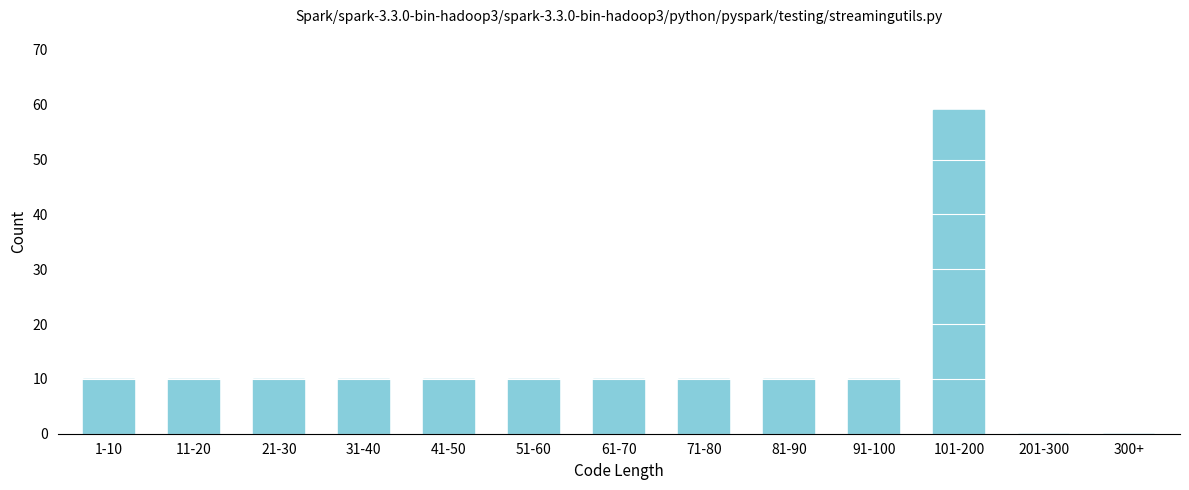

Reading left to right, extract all data points from this chart.

1-10=10	11-20=10	21-30=10	31-40=10	41-50=10	51-60=10	61-70=10	71-80=10	81-90=10	91-100=10	101-200=59	201-300=0	300+=0